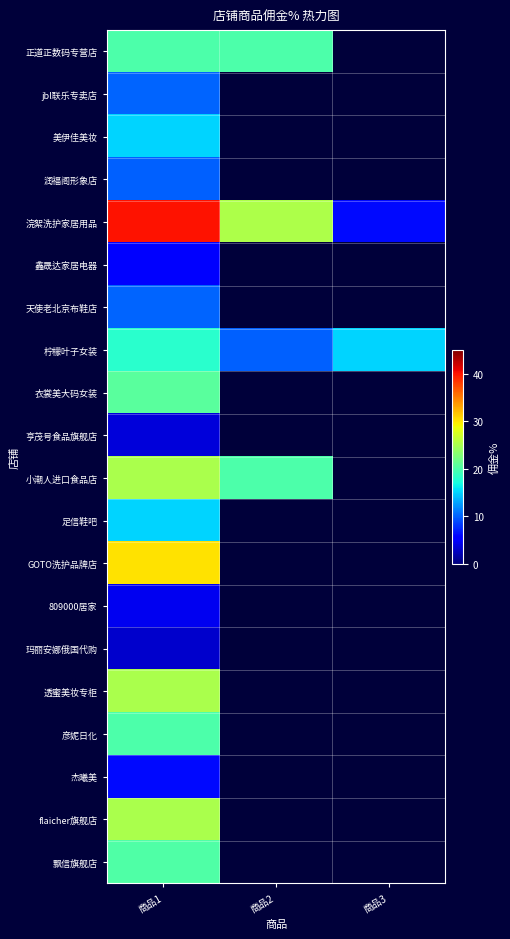

The 衣裳美大码女装 series shows 20.6 at 商品1. True or false?

True